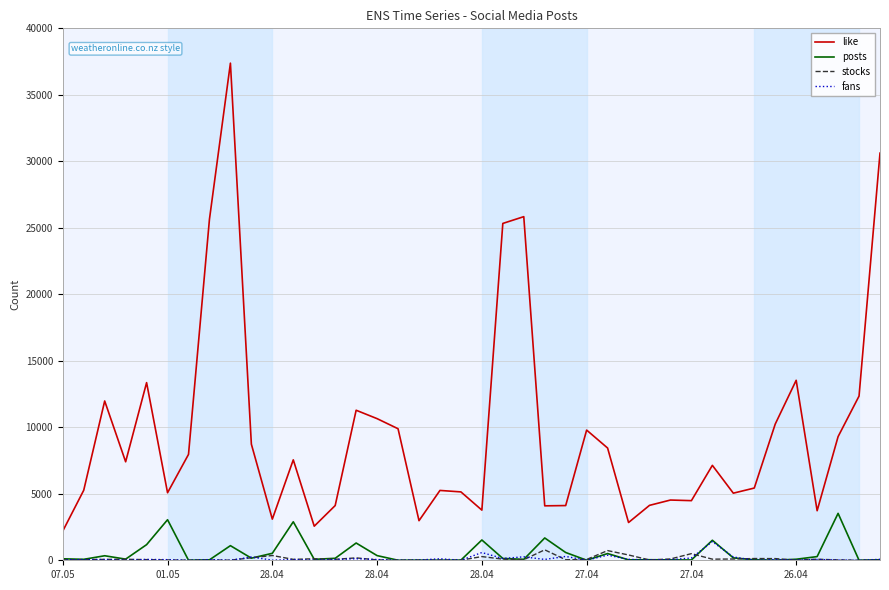

True or false: like and fans intersect in this chart.

False